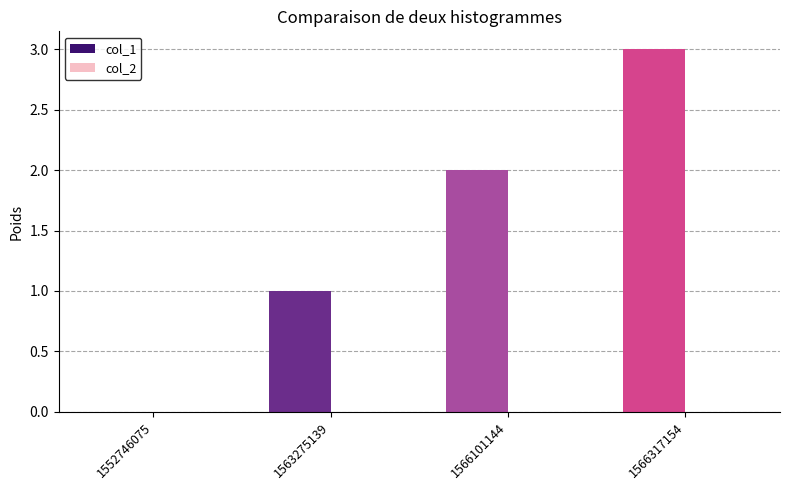

At which category does the chart reach its peak across all series?

1566317154